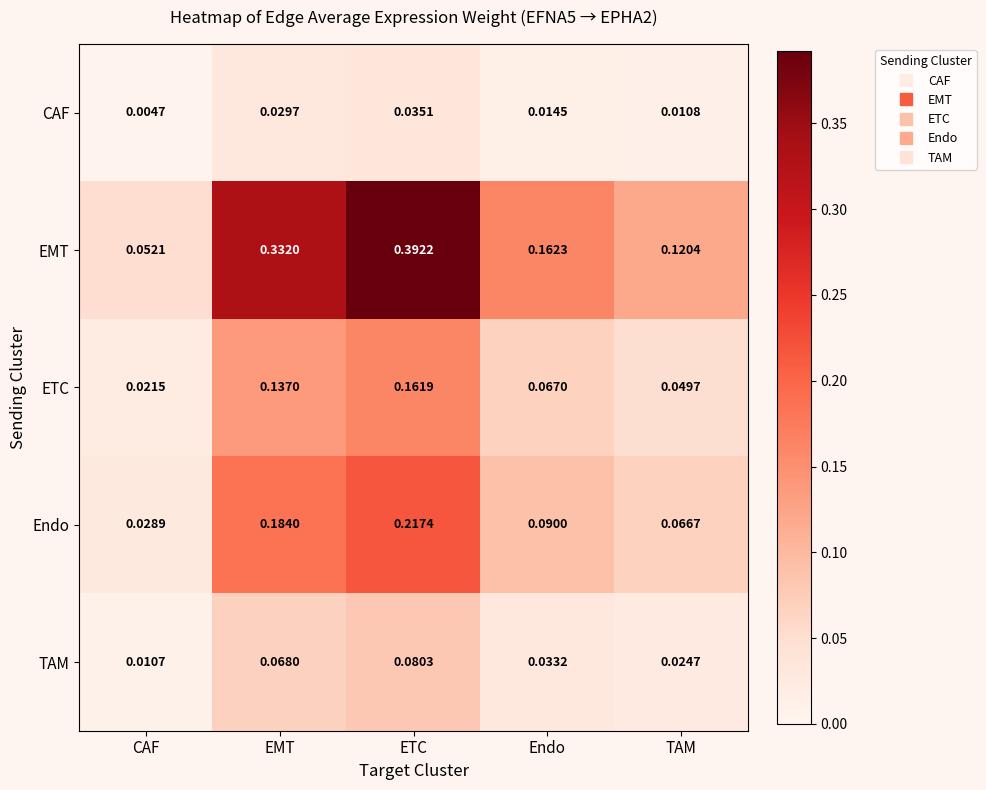

Which series has the widest spread of values?

EMT